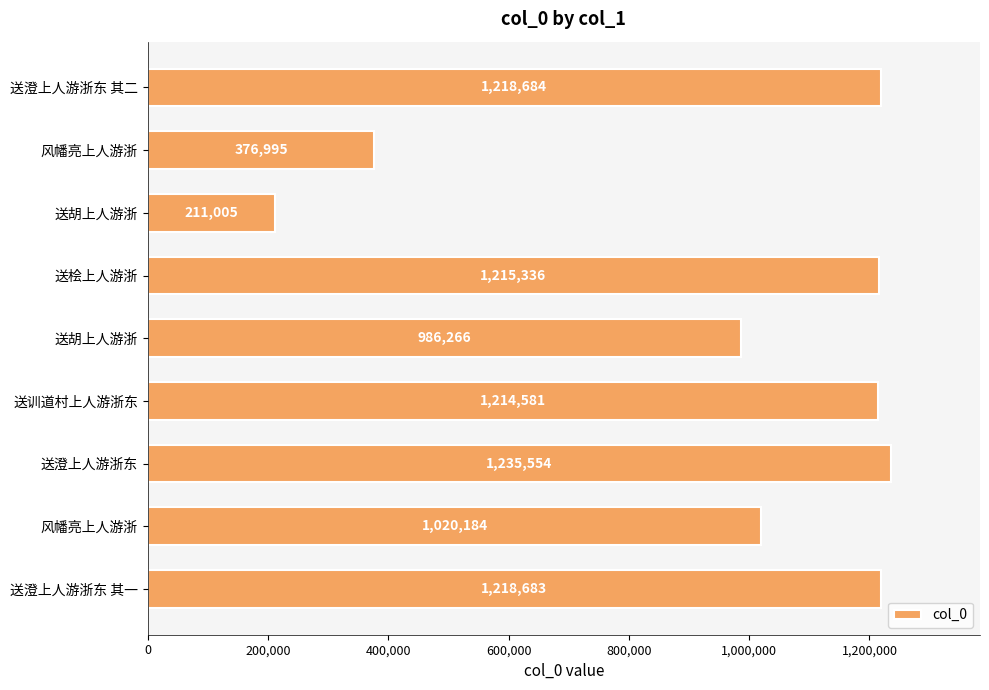

How many values are below 1214581?

4